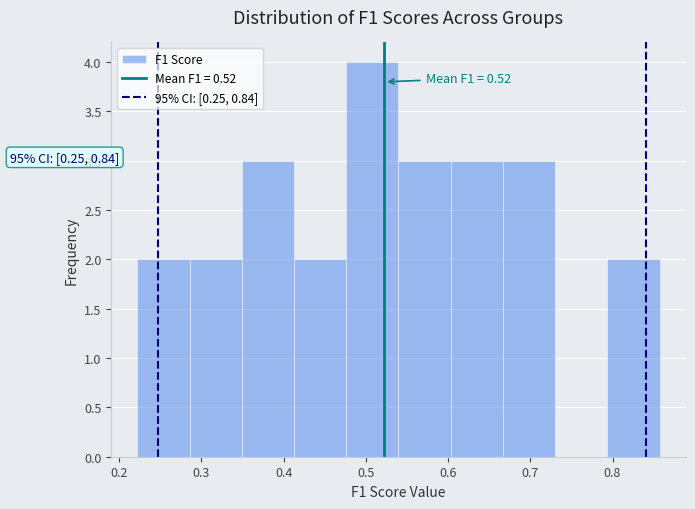

Over which range of the x-axis is the bar tallest?

0.48 to 0.54